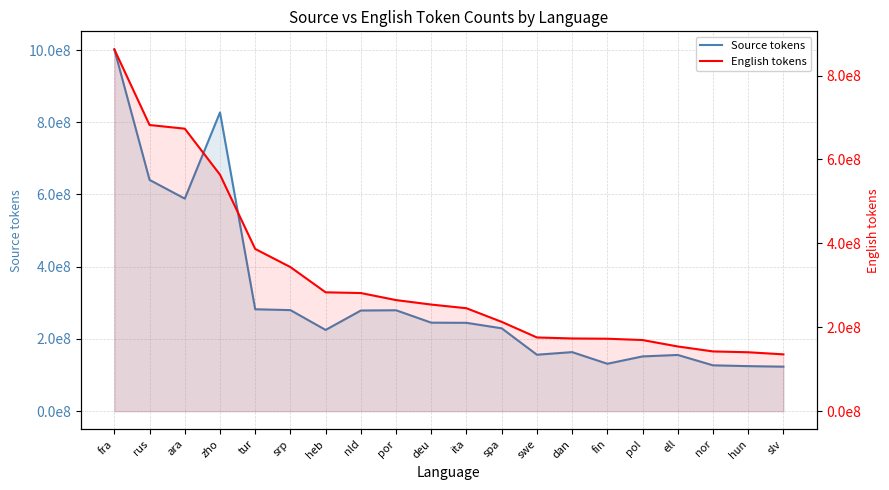

What is the difference between the Source tokens values at slv and spa?

106217076